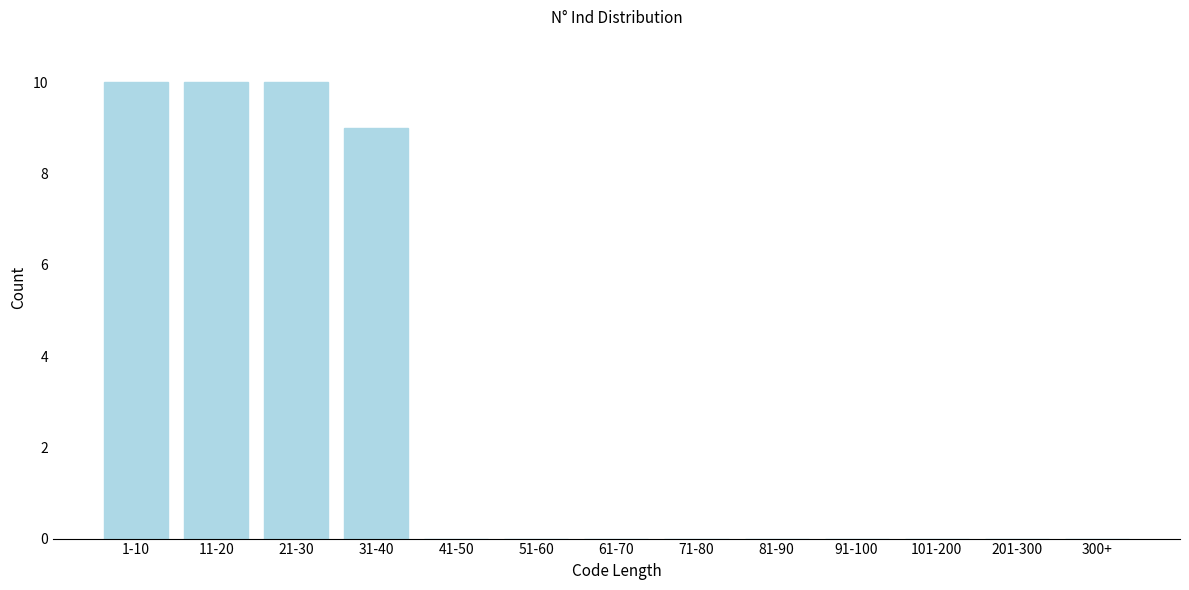

Reading right to left, list all the values displayed in this chart.

300+=0	201-300=0	101-200=0	91-100=0	81-90=0	71-80=0	61-70=0	51-60=0	41-50=0	31-40=9	21-30=10	11-20=10	1-10=10